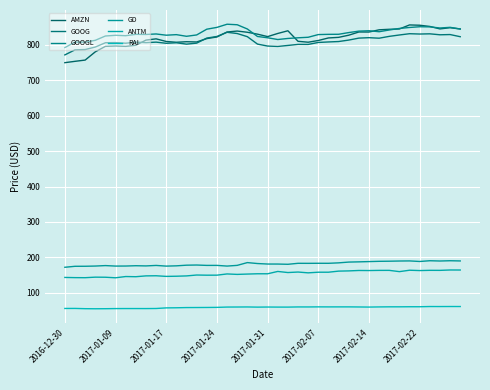

What is the difference between the maximum and minimum values in the AMZN series?

106.6